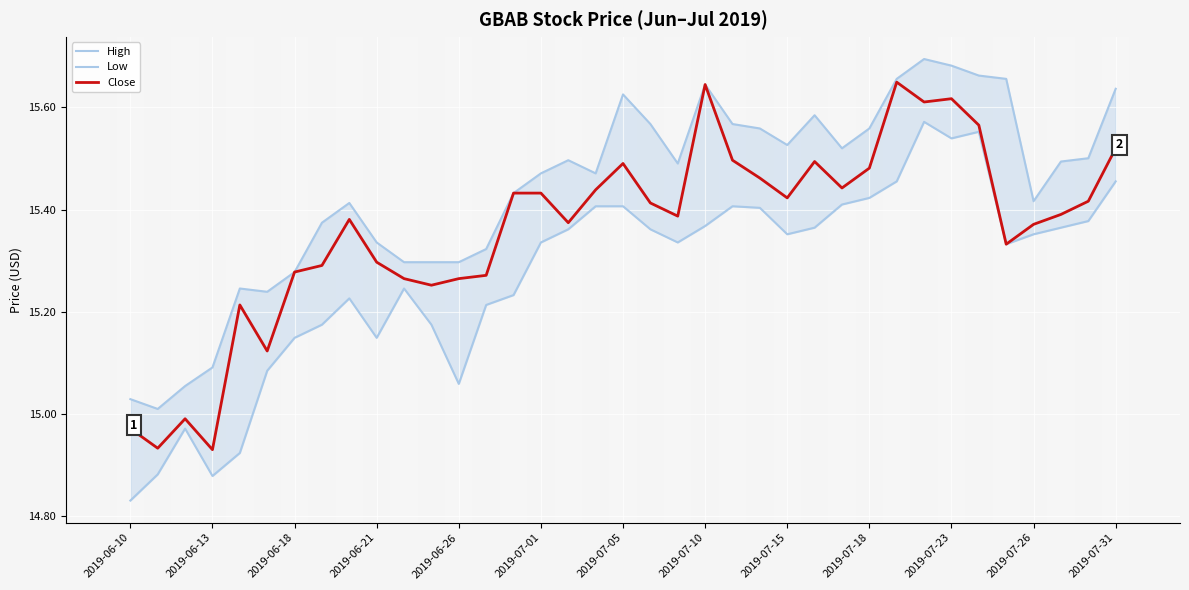

Which series has the largest total across all categories?

High